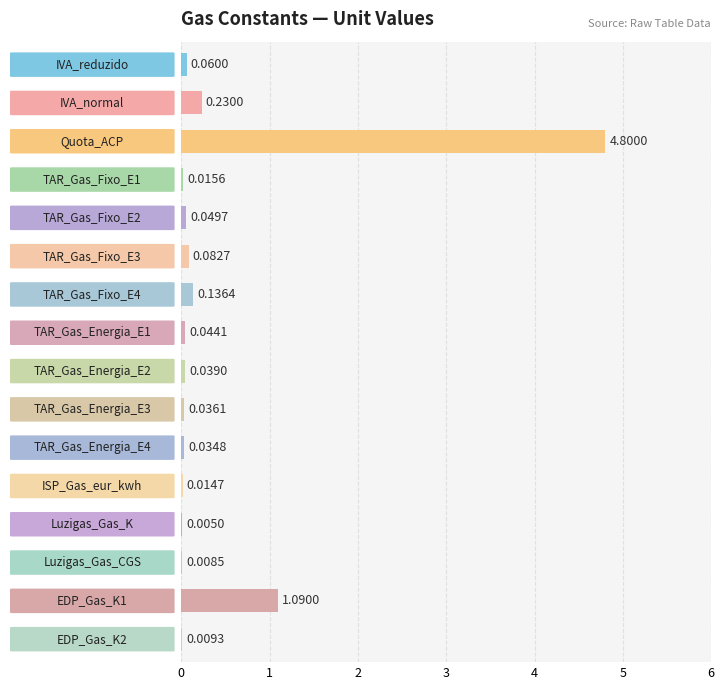

Rank the categories by value from lowest to highest.

12, 13, 15, 11, 3, 10, 9, 8, 7, 4, 0, 5, 6, 1, 14, 2